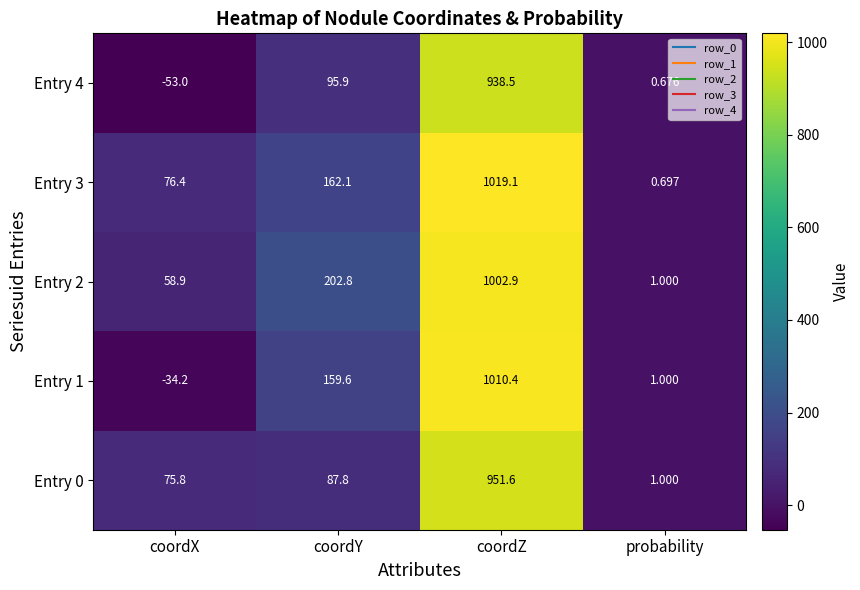

Where does the Entry 4 series first go above 95?

coordY